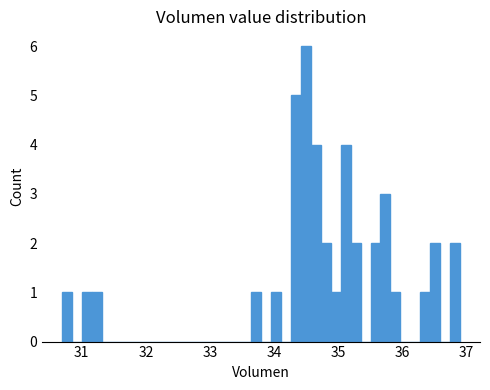

Around what value on the x-axis is the tallest bar? Give the approximate position of its centre, as read against the axis.

34.5